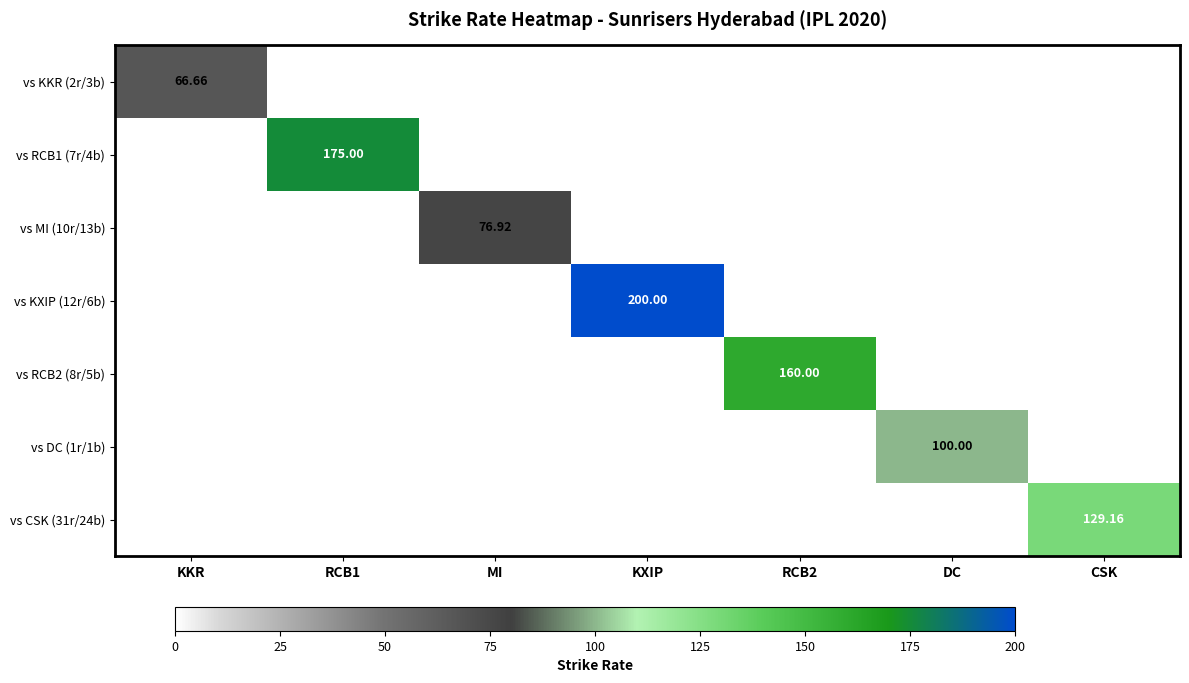

What is the greatest value displayed?

200.0